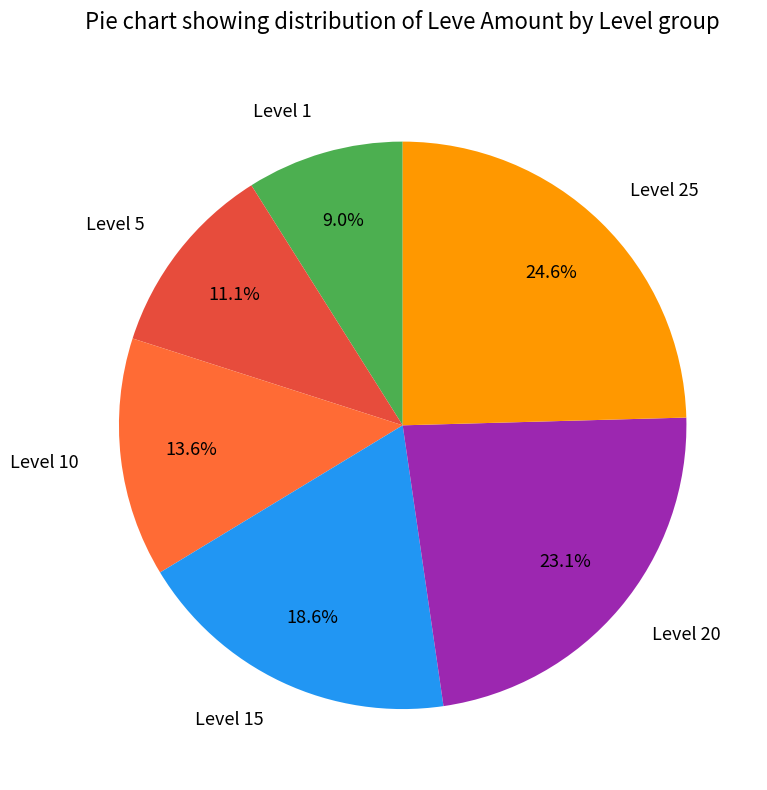

How many segments does this pie chart have?

6